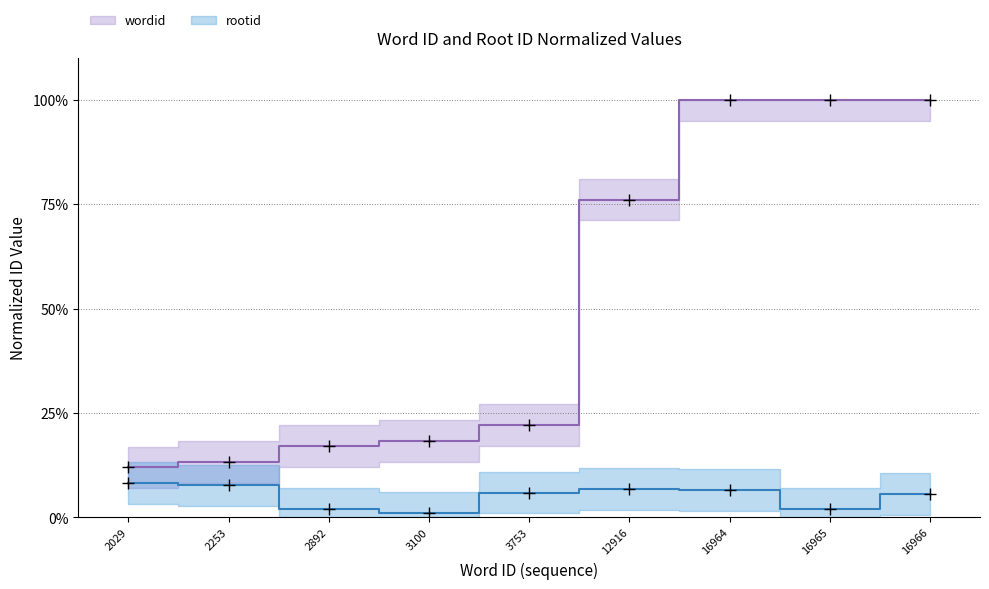

What is the difference between the highest and lowest values at 3753?

16.2